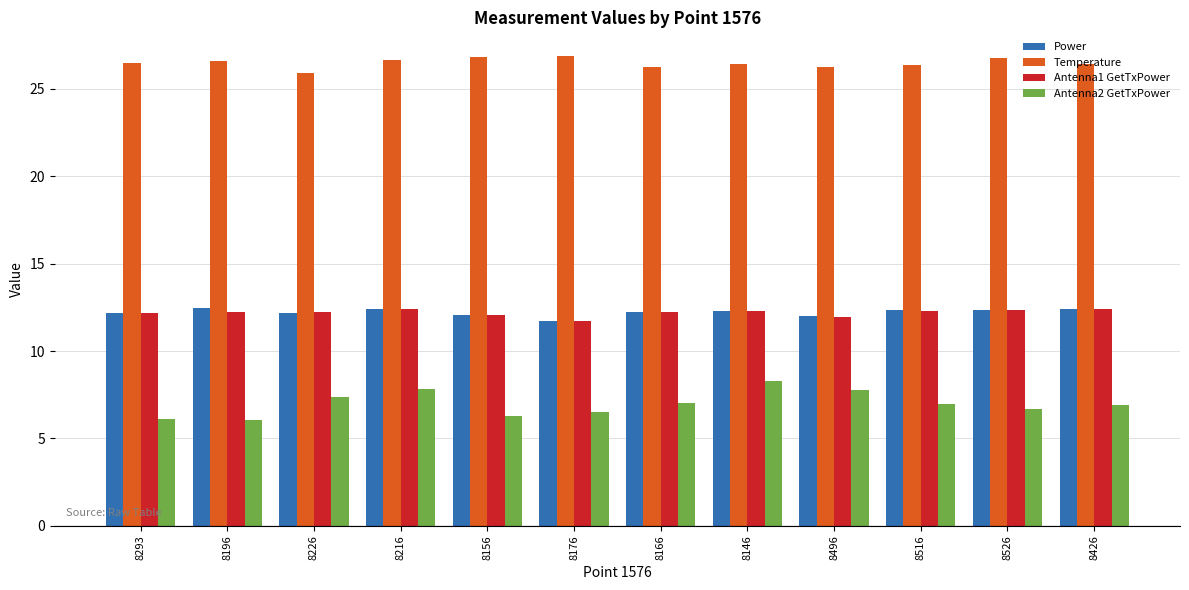

What is the sum of all Antenna2 GetTxPower values?

83.9